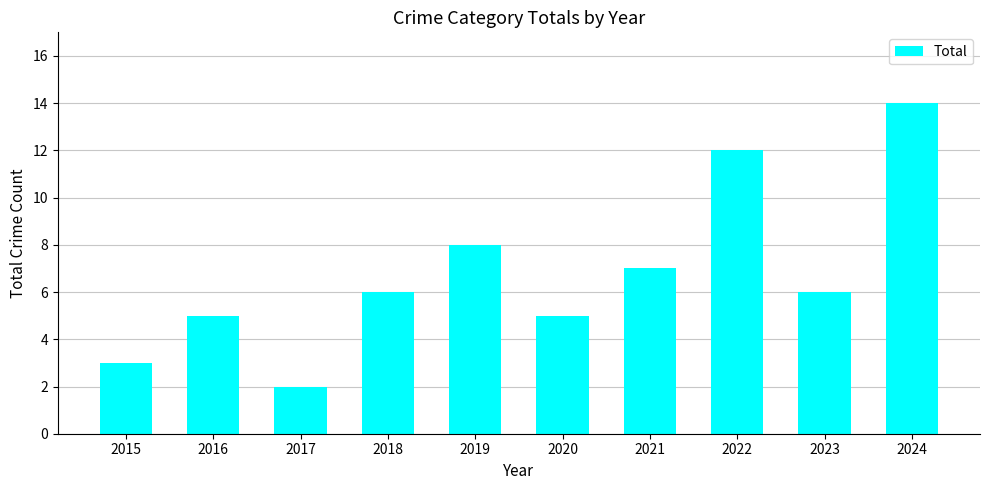

What is the approximate value at 2015?

3